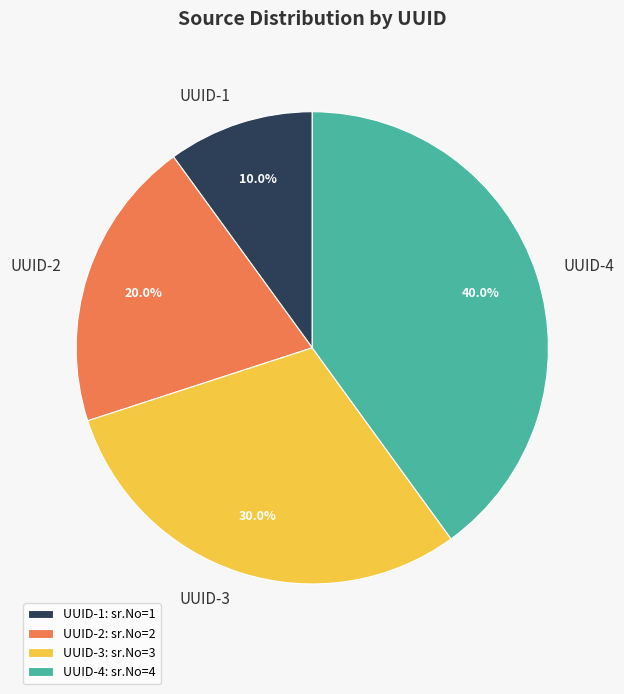

What portion of the pie excludes UUID-3?

70.0%